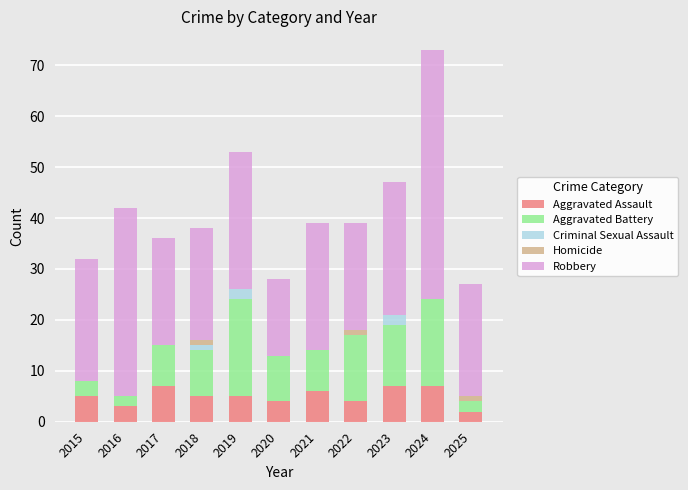

What is the total value across all series at 2024?

73